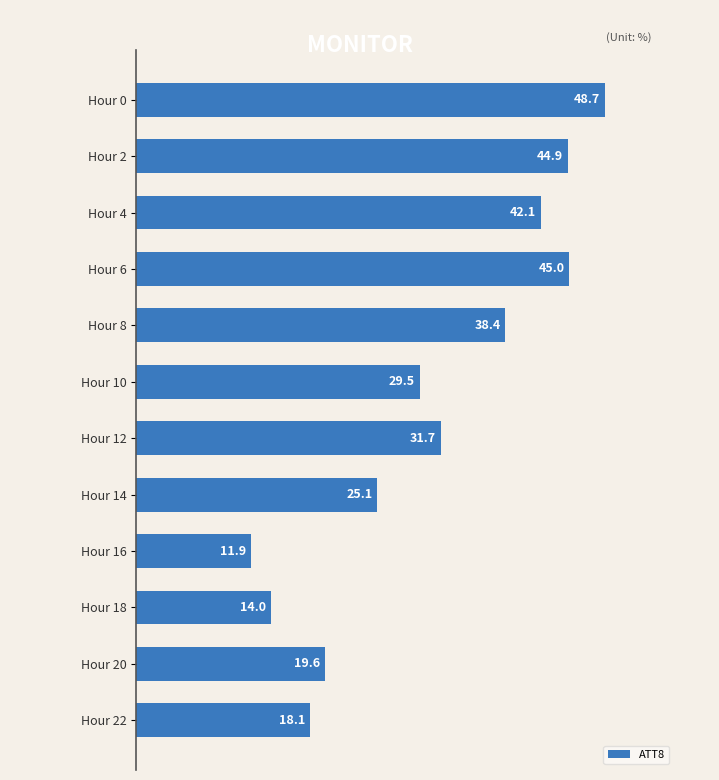

Where is the data nearest to the value 30?

Hour 10